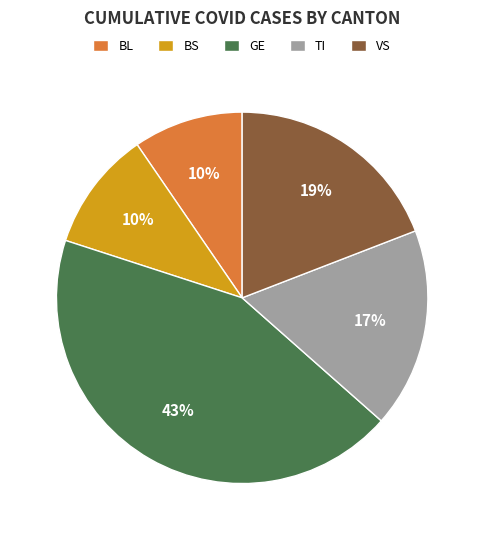

Is BL the majority of the pie?

No